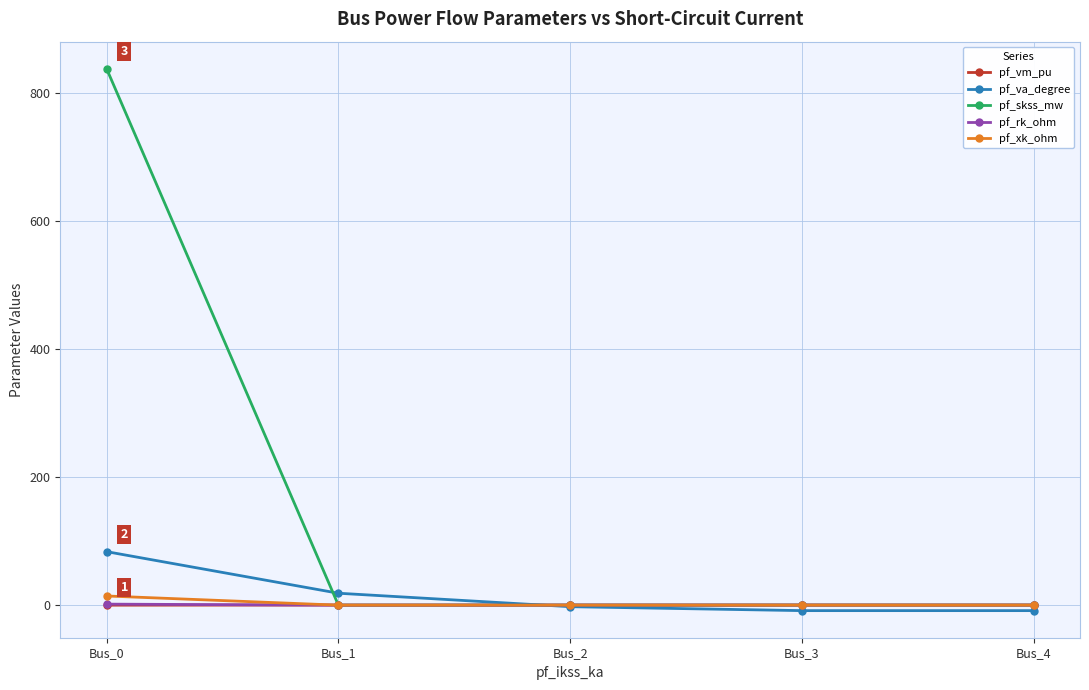

Between Bus_0 and Bus_4, which series saw the biggest shift?

pf_skss_mw